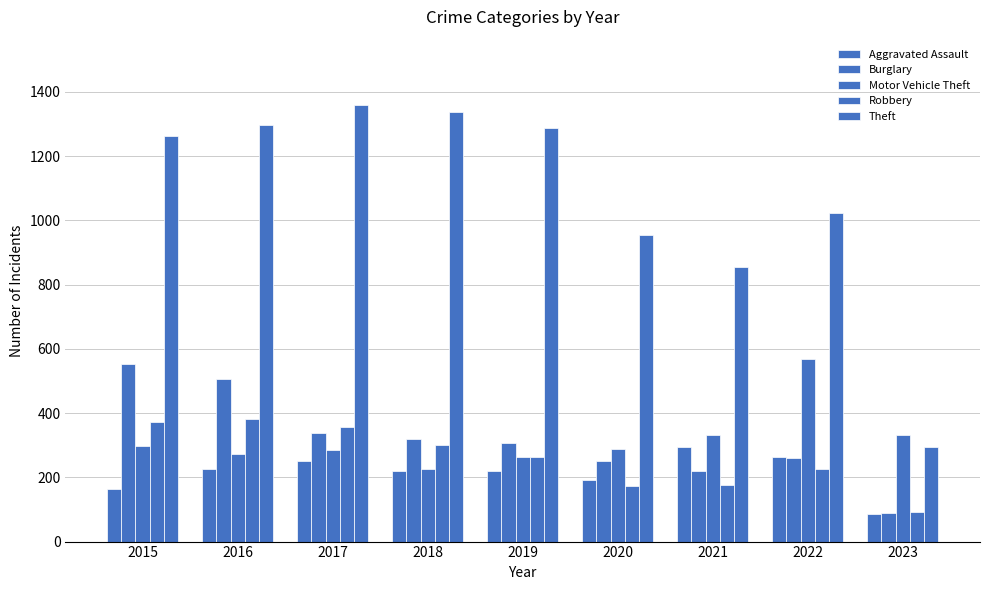

Does the chart contain stacked bars?

No